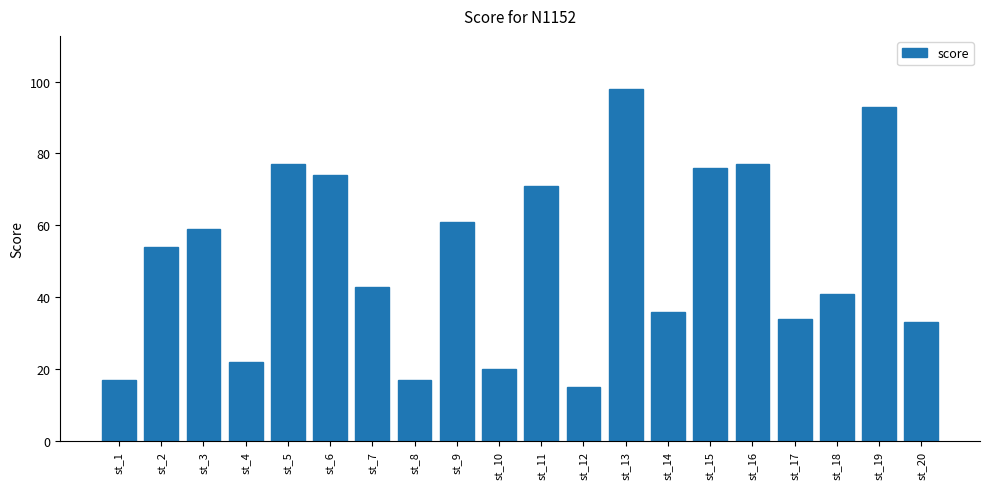

What is the value of the 2nd bar from the left?

54